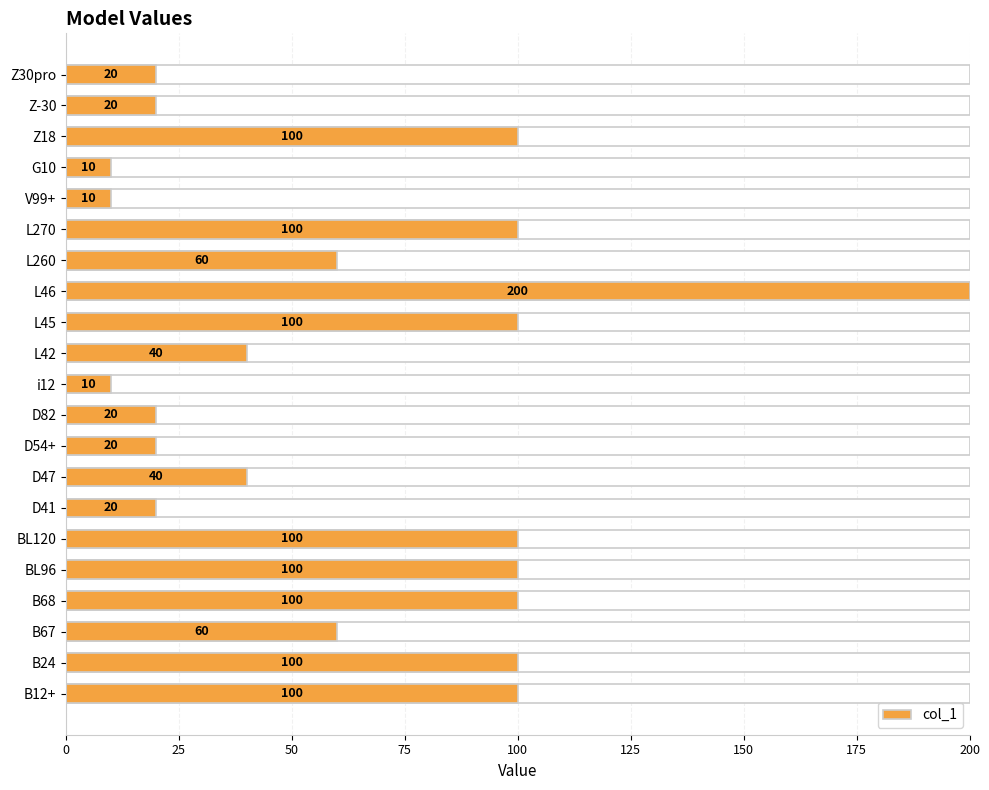

How many values are below 60?

10